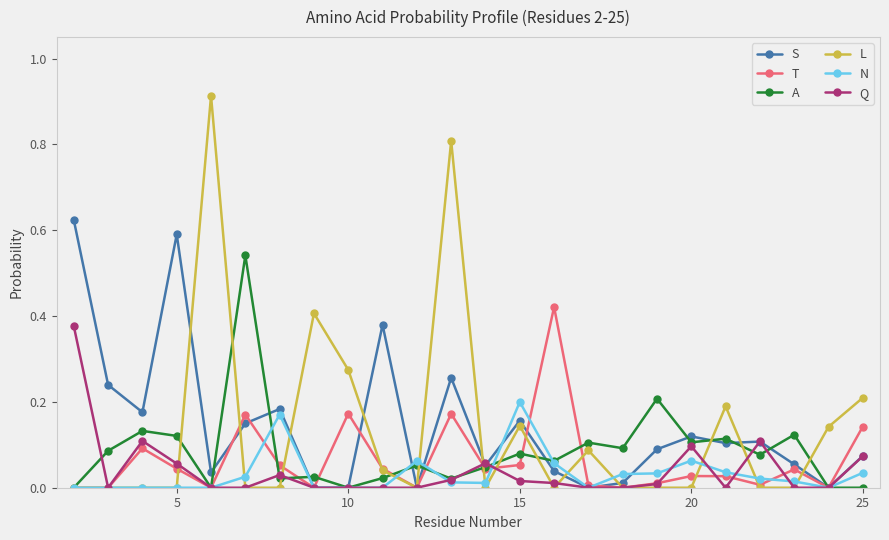

True or false: S has more than 2 points higher than both neighbors.

True